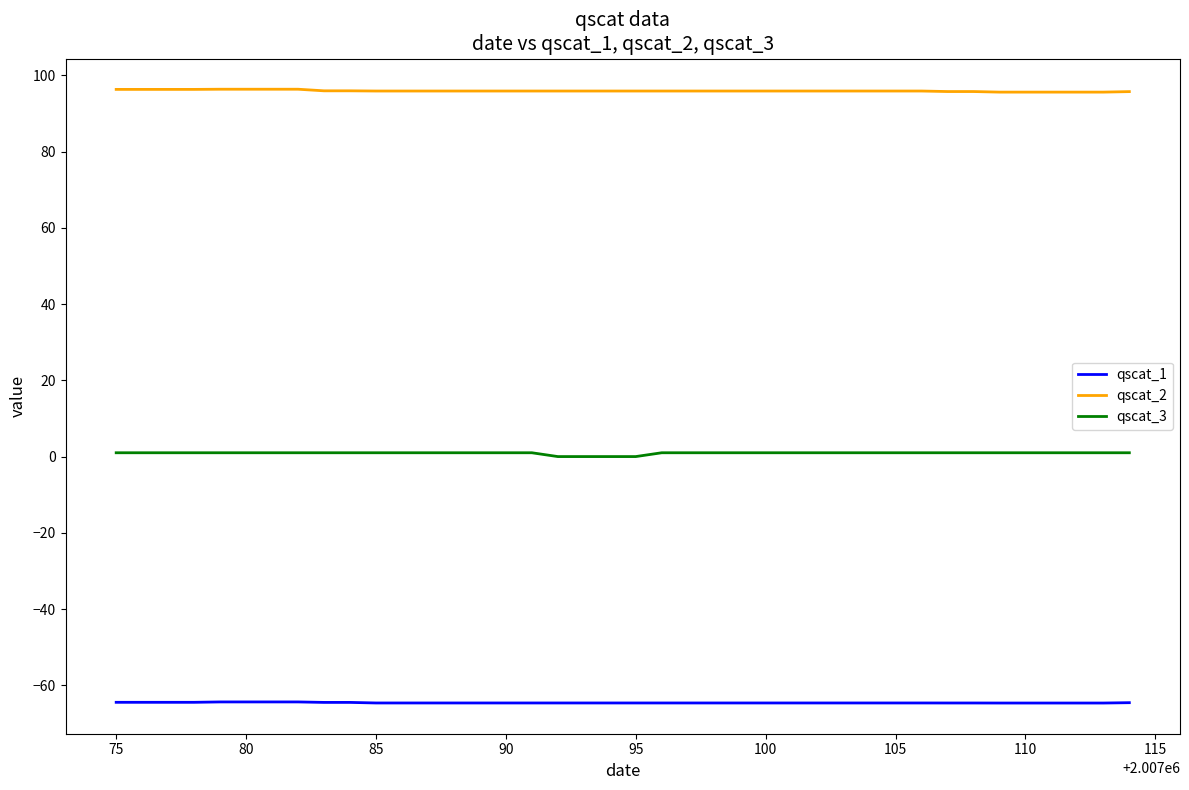

What is the maximum value shown in the chart?

96.4